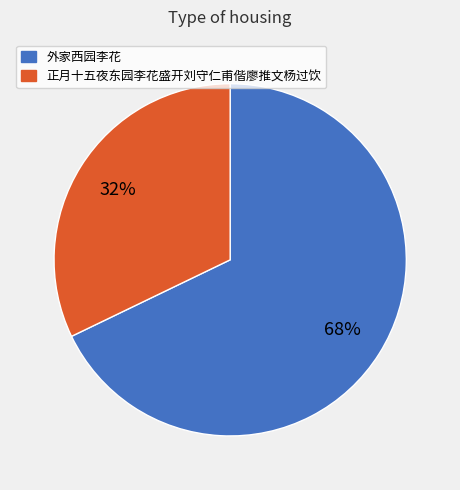

How many segments does this pie chart have?

2